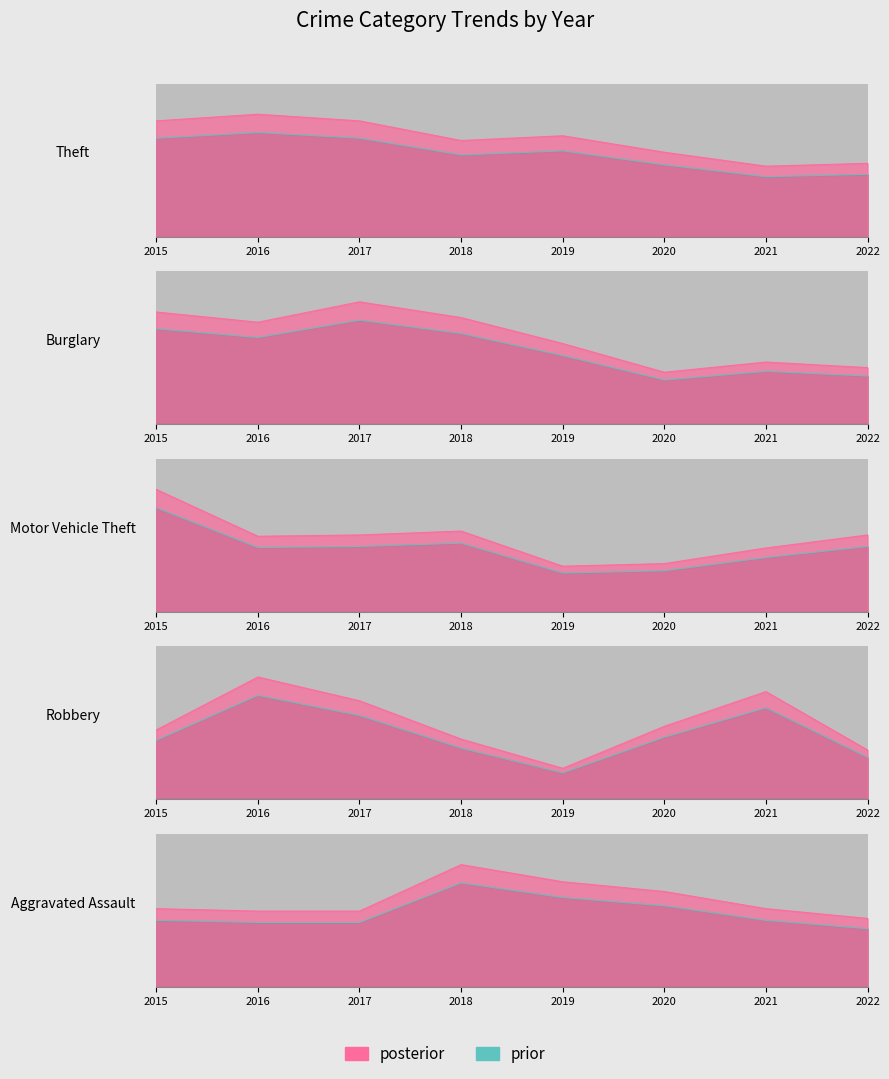

What is the value of the Theft point at the 4th from the left?

303